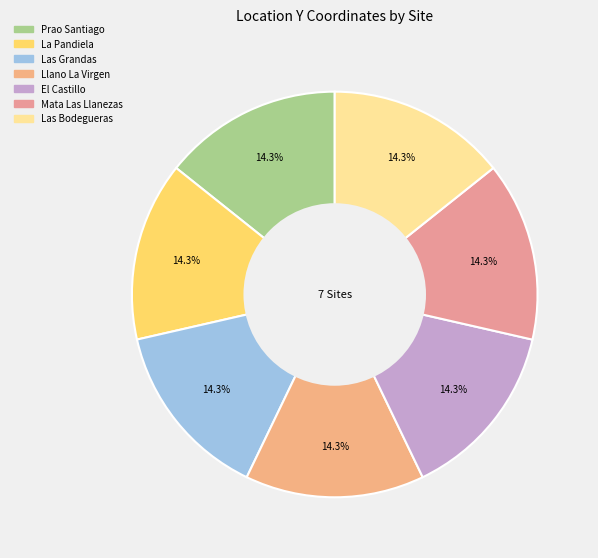

Which has a higher value, El Castillo or Las Bodegueras?

Las Bodegueras